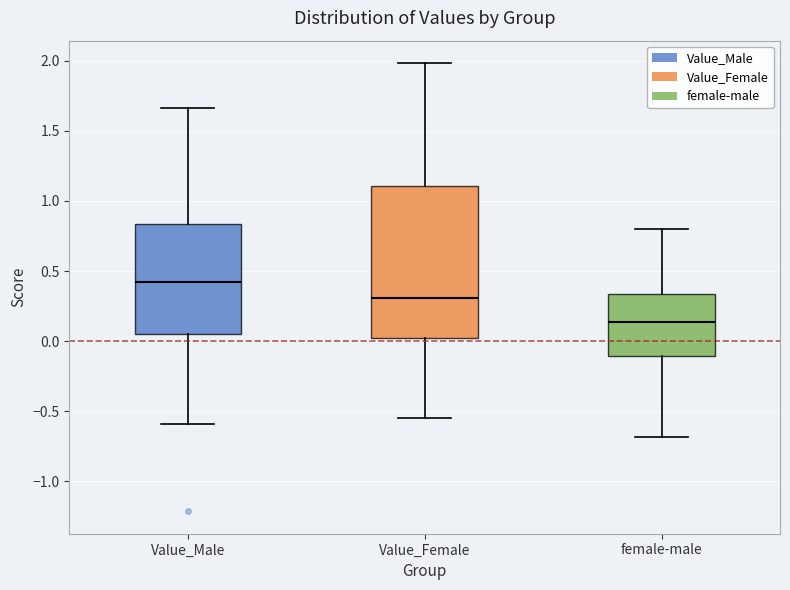

Which box is the tallest, from its lower edge to its upper edge?

Value_Female